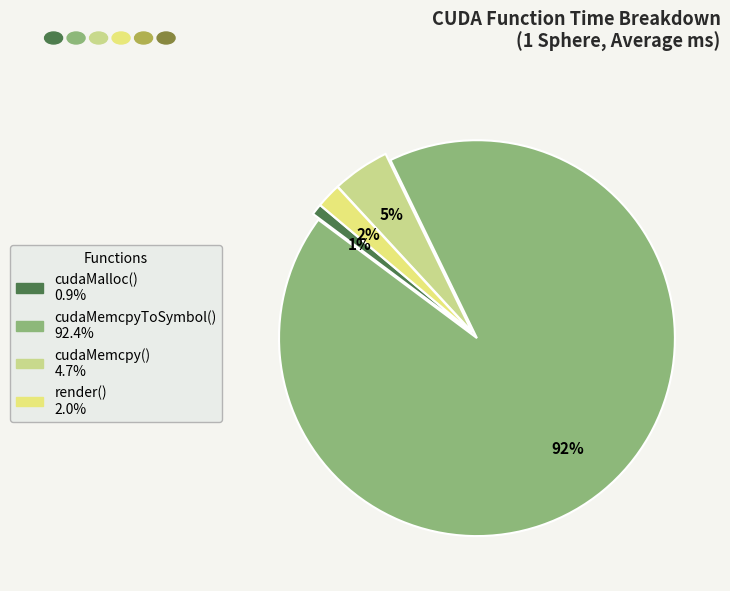

Rank the categories by value from highest to lowest.

cudaMemcpyToSymbol(), cudaMemcpy(), render(), cudaMalloc()